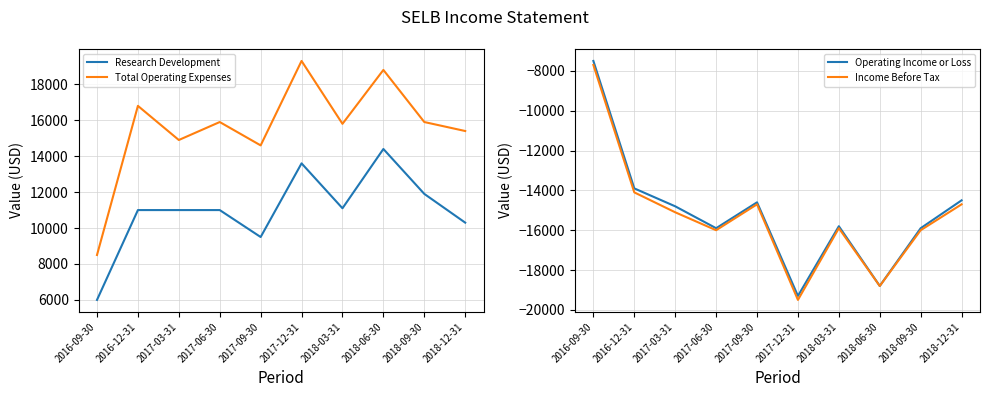

Does the chart display data point markers on the line(s)?

No